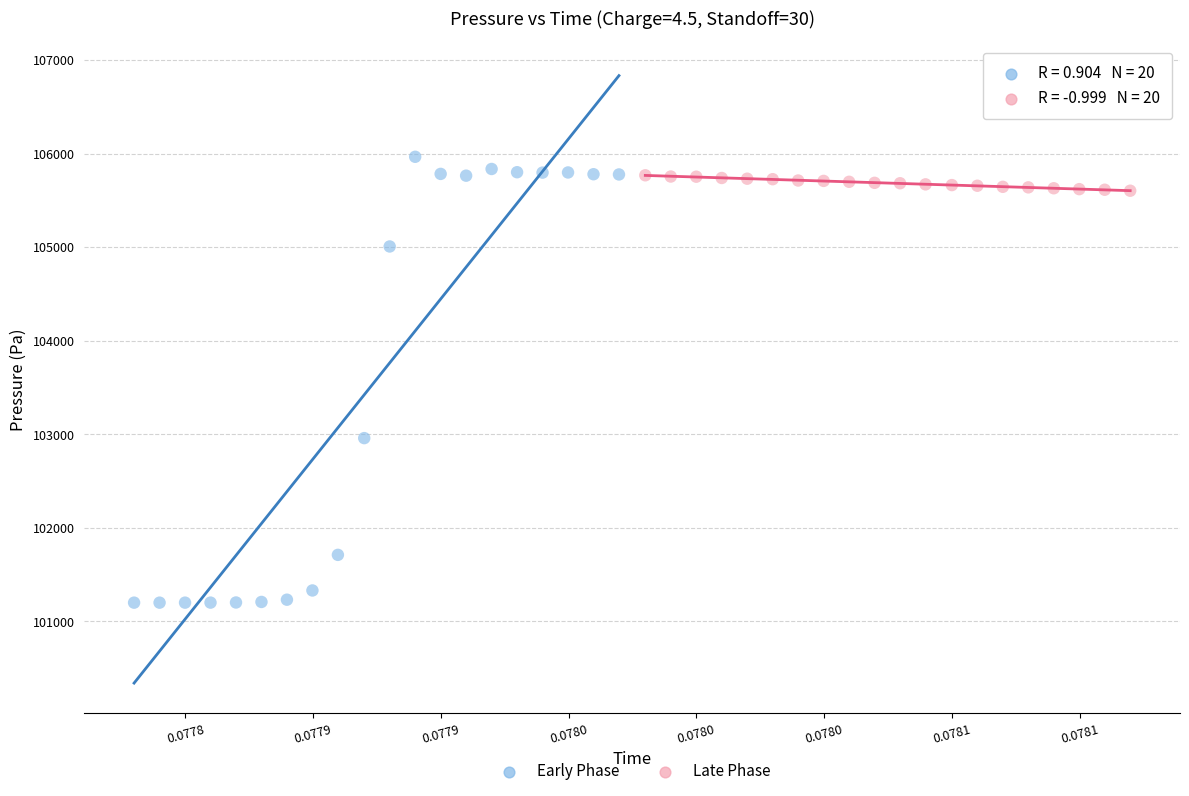

Which series has the largest Y range (max minus min)?

Early Phase